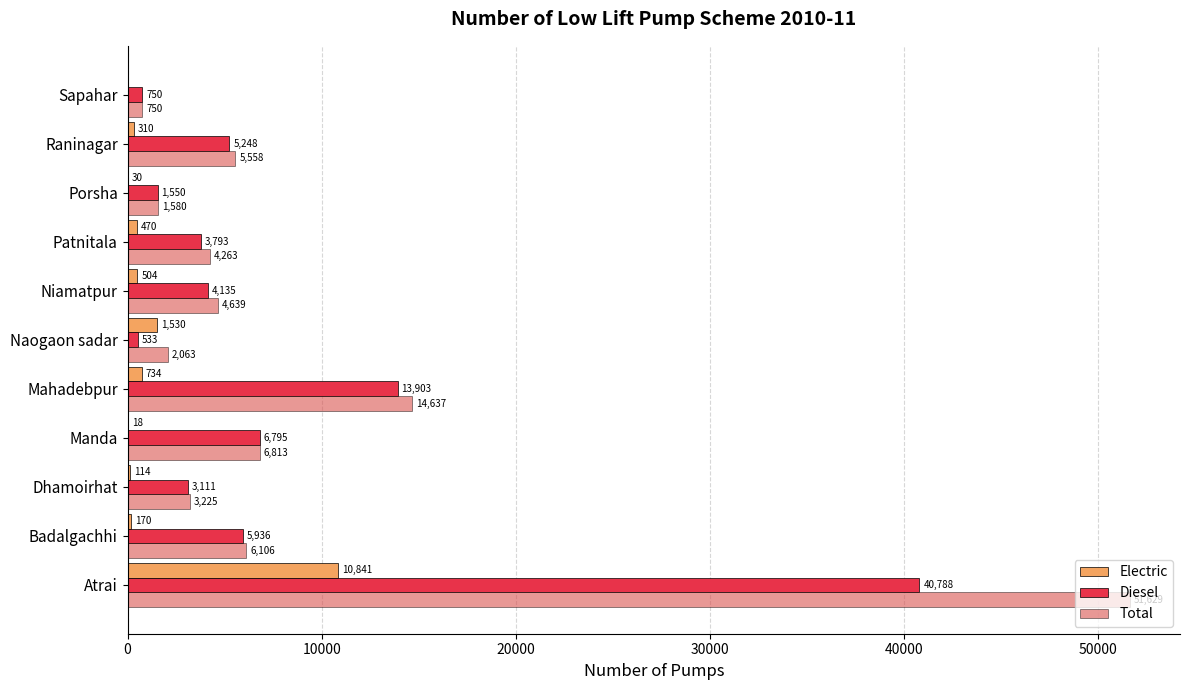

Reading right to left, what are all the values shown in this chart?

Electric: 0	310	30	470	504	1530	734	18	114	170	10841
Diesel: 750	5248	1550	3793	4135	533	13903	6795	3111	5936	40788
Total: 750	5558	1580	4263	4639	2063	14637	6813	3225	6106	51629